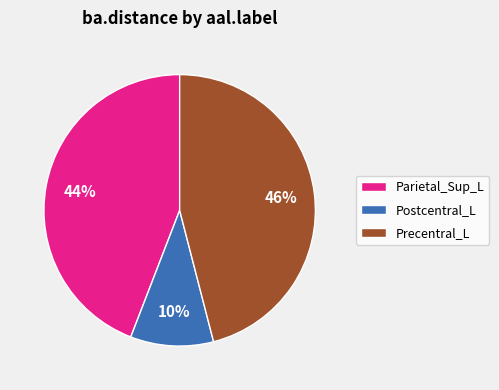

To the nearest percent, what is the difference between the largest and smallest slice percentages?

36%